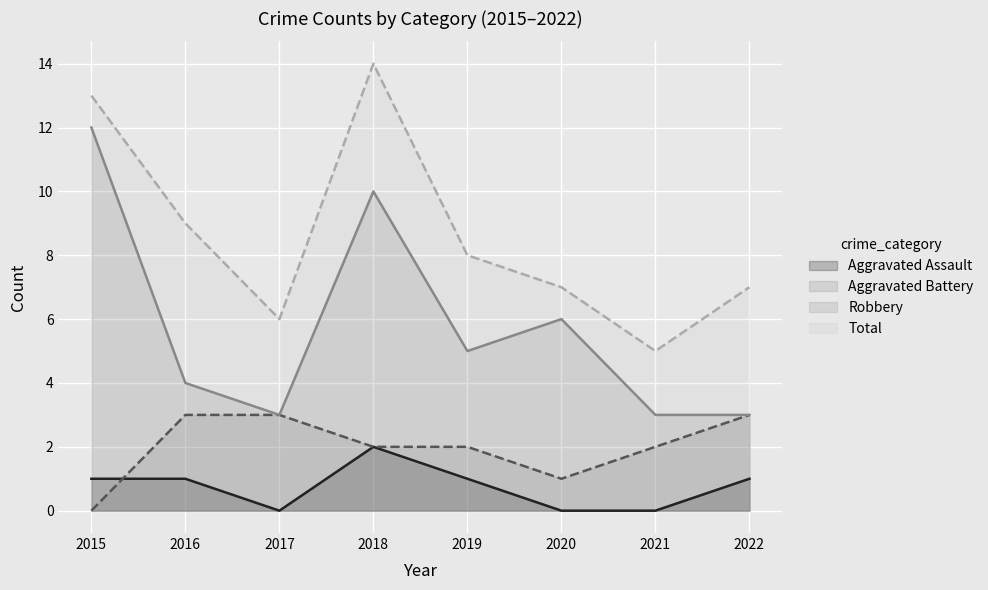

At which category does Robbery reach its first local valley?

2017